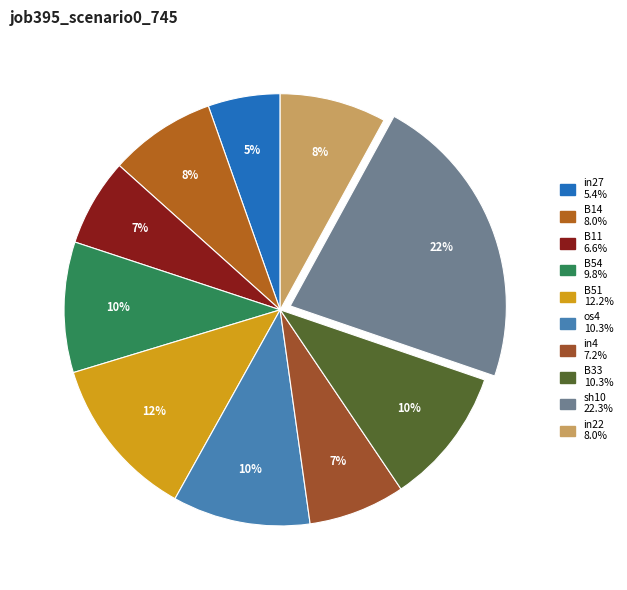

Combined, what portion of the pie is B33 and in27?

15.7%